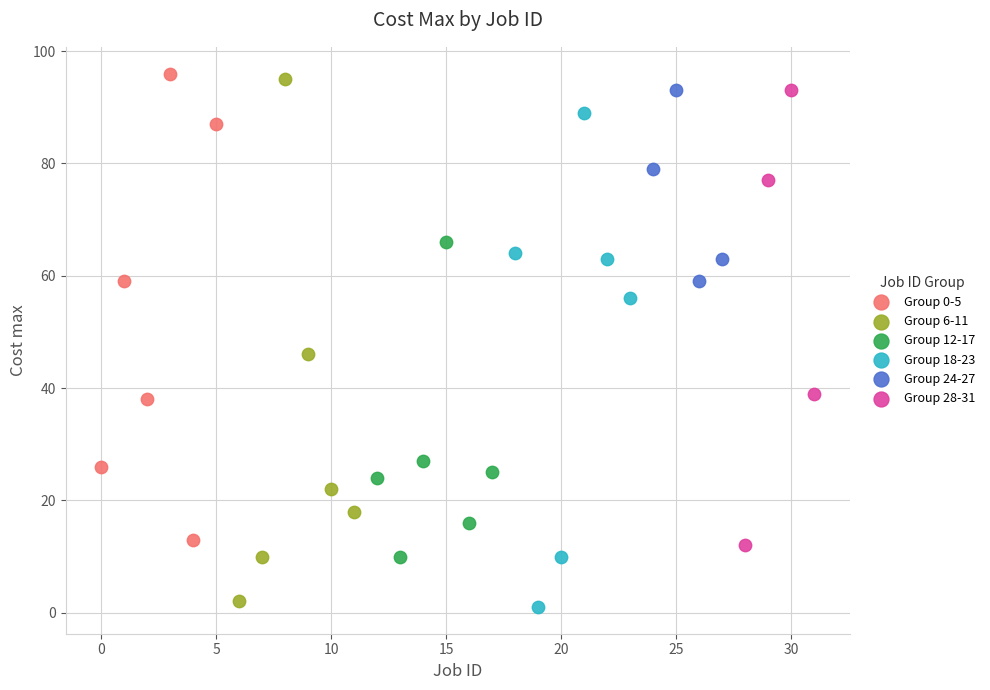

Which series has the largest Y range (max minus min)?

Group 6-11